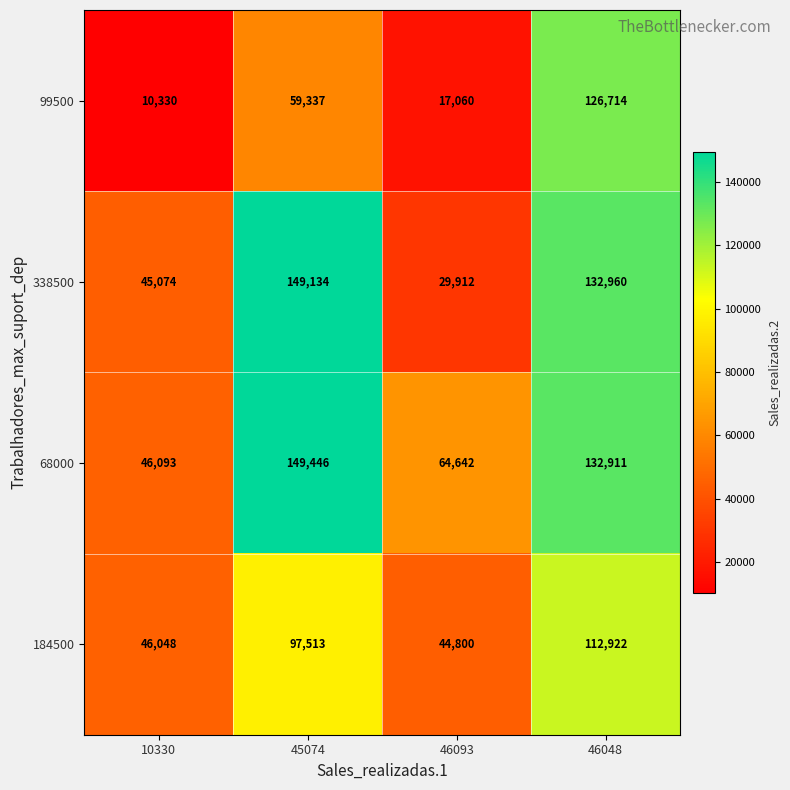

What is the spread (max minus min) of values at 45074?

90109